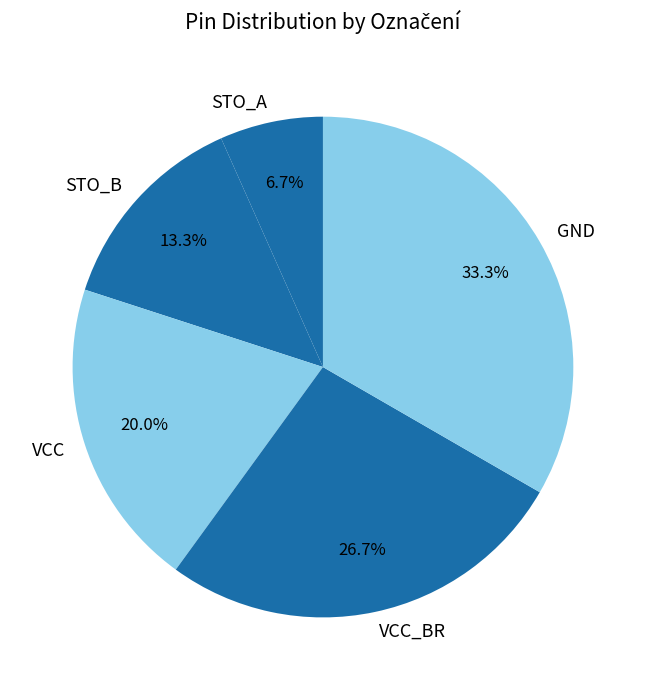

The STO_B slice represents 5% of the pie. True or false?

False